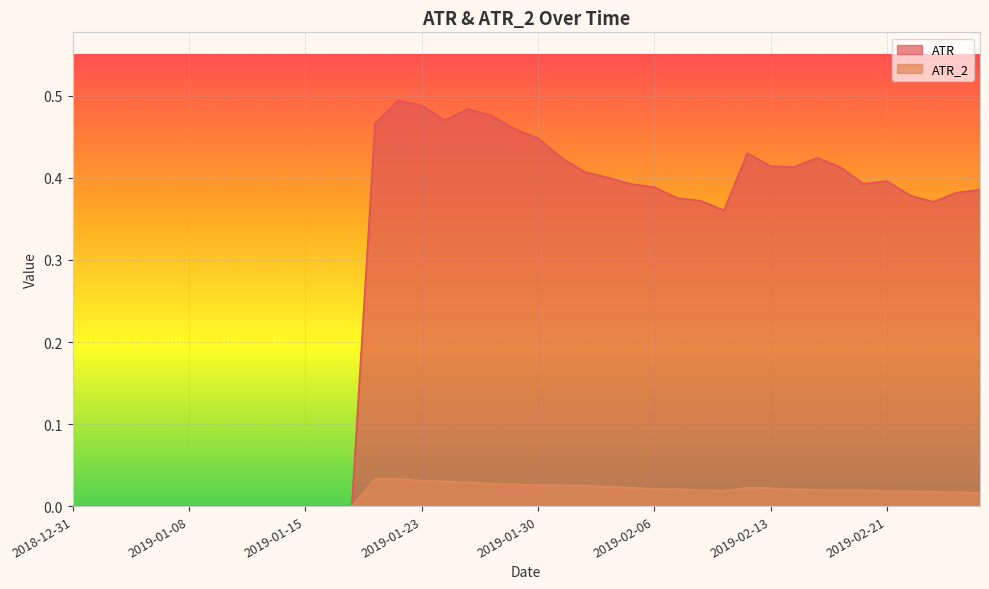

How many lines are shown in the chart?

2